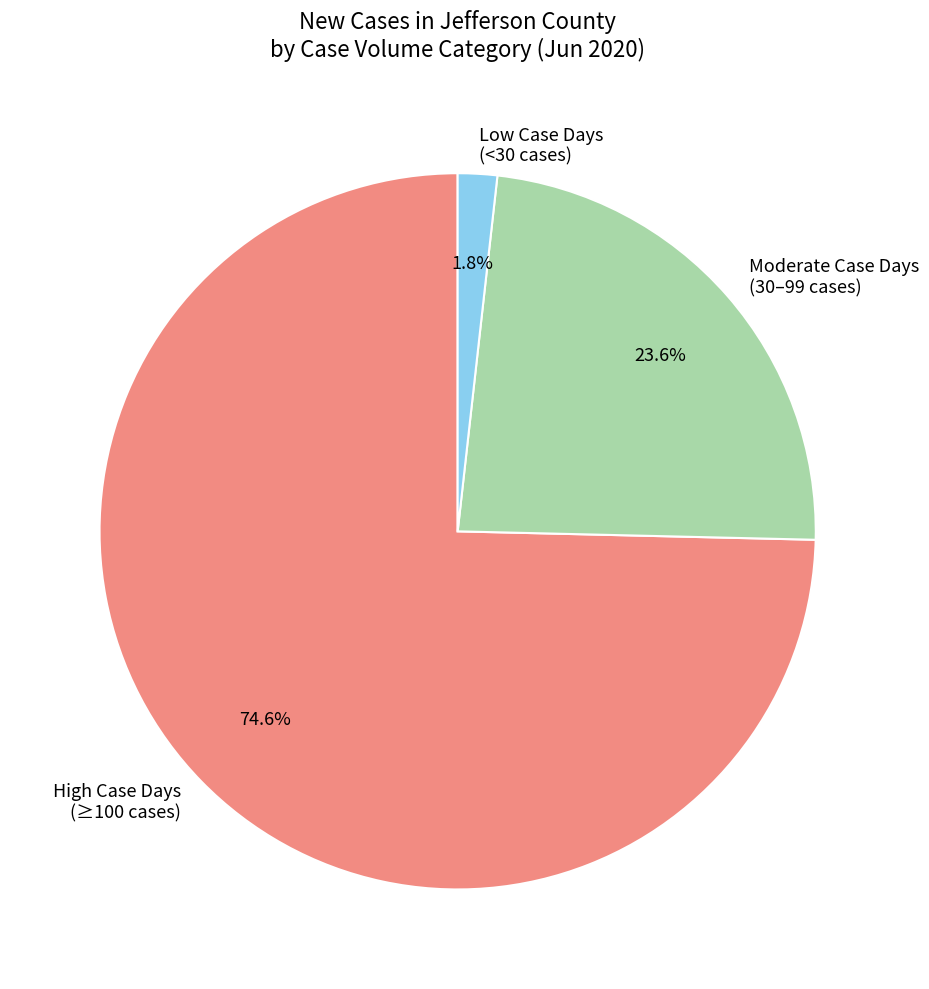

What is the ratio of the value at Moderate Case Days (30–99 cases) to the value at High Case Days (≥100 cases)?

0.3